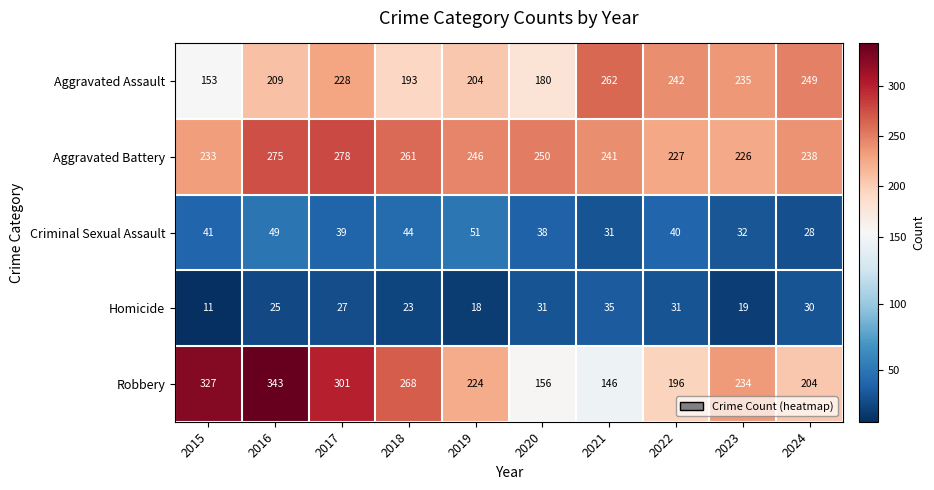

The Aggravated Battery series shows 238 at 2024. True or false?

True